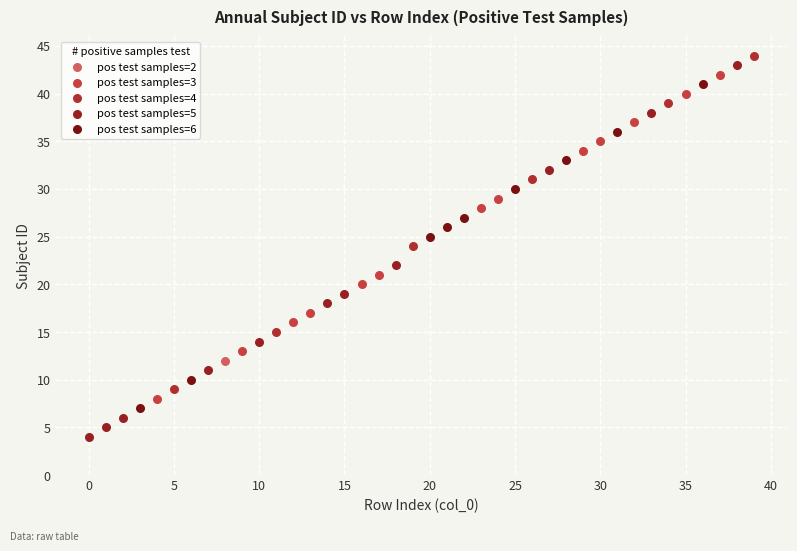

Which series contains the highest Y value?

pos test samples=4